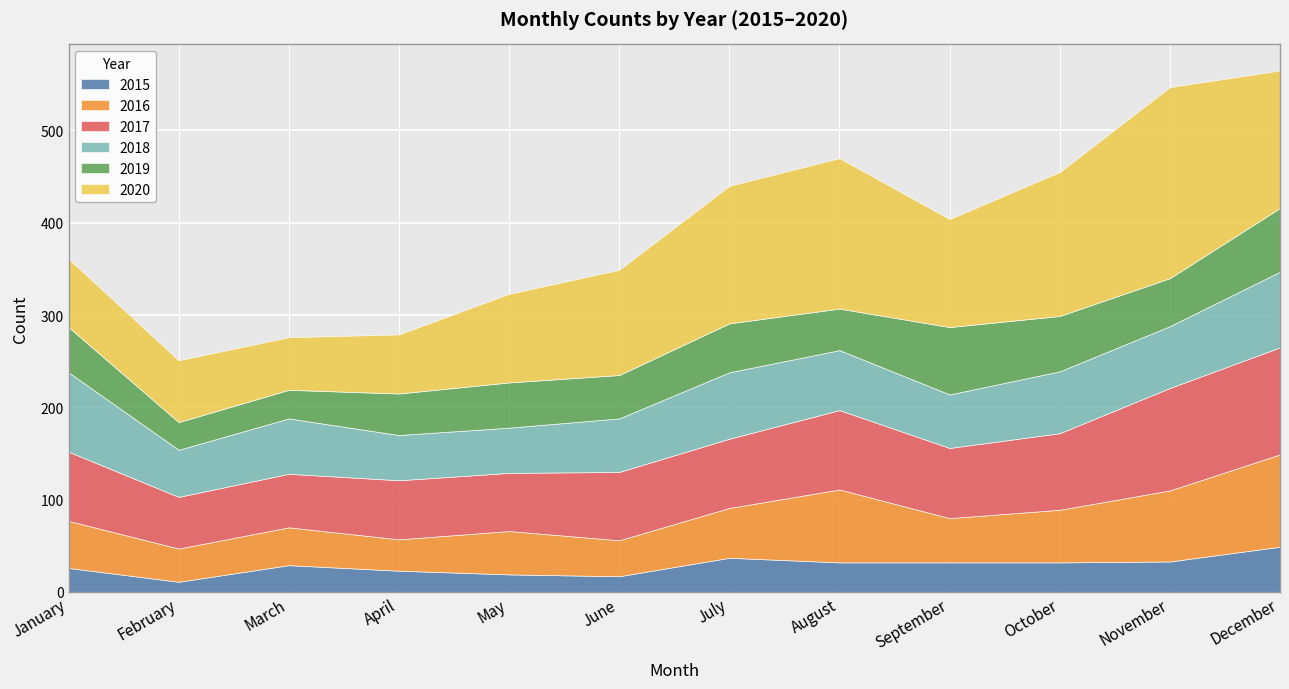

True or false: 2016 and 2020 cross at least once.

False